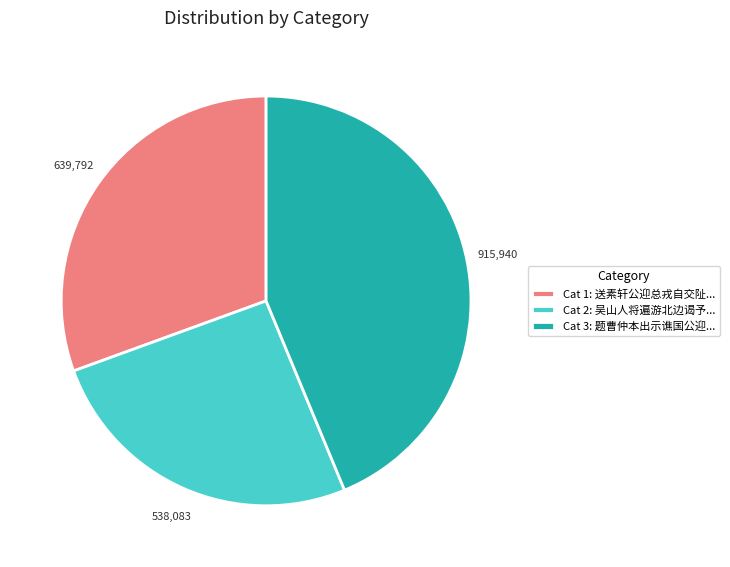

How many segments does this pie chart have?

3